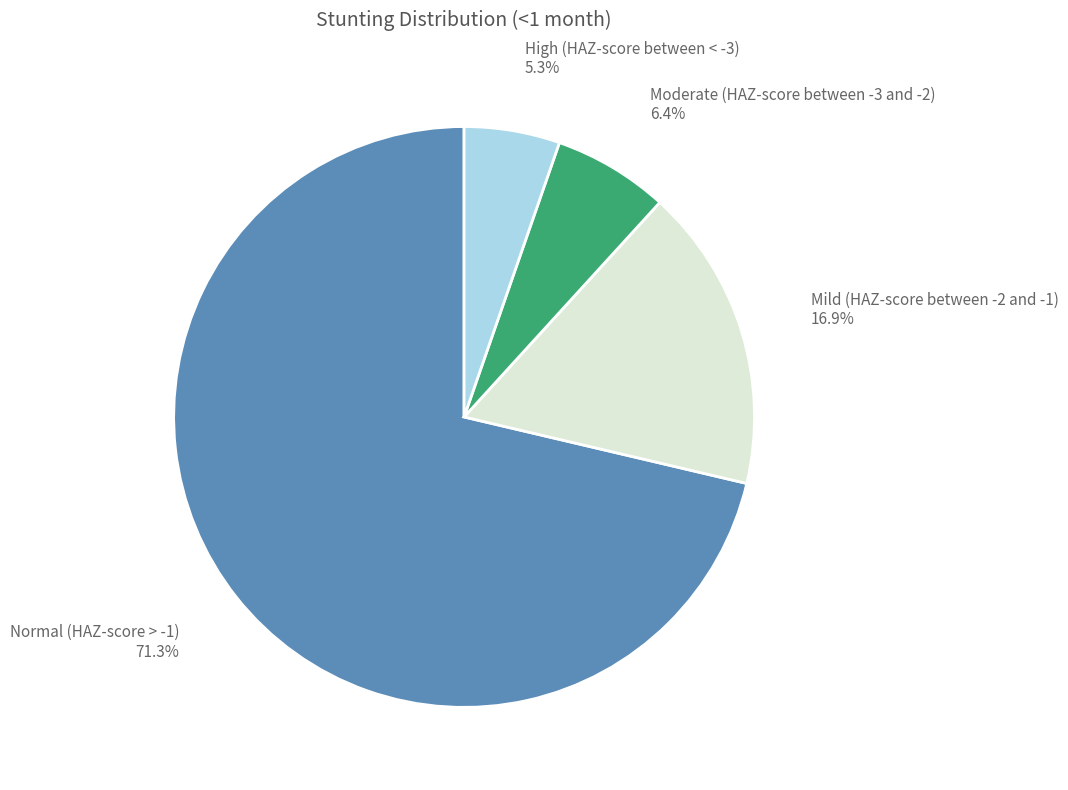

True or false: High (HAZ-score between < -3) accounts for 5% of the total.

True